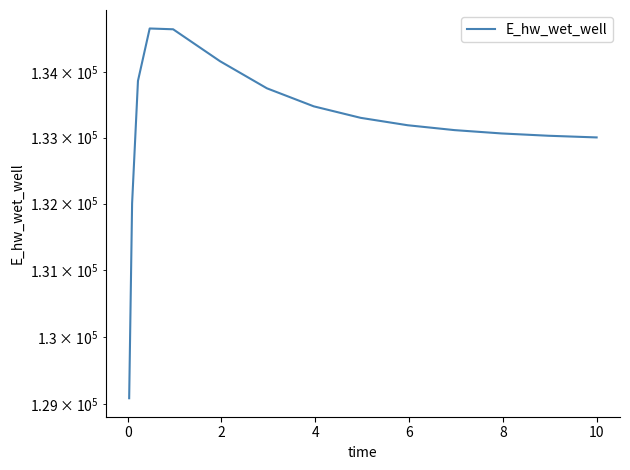

Is this an area chart (filled region under the line)?

No